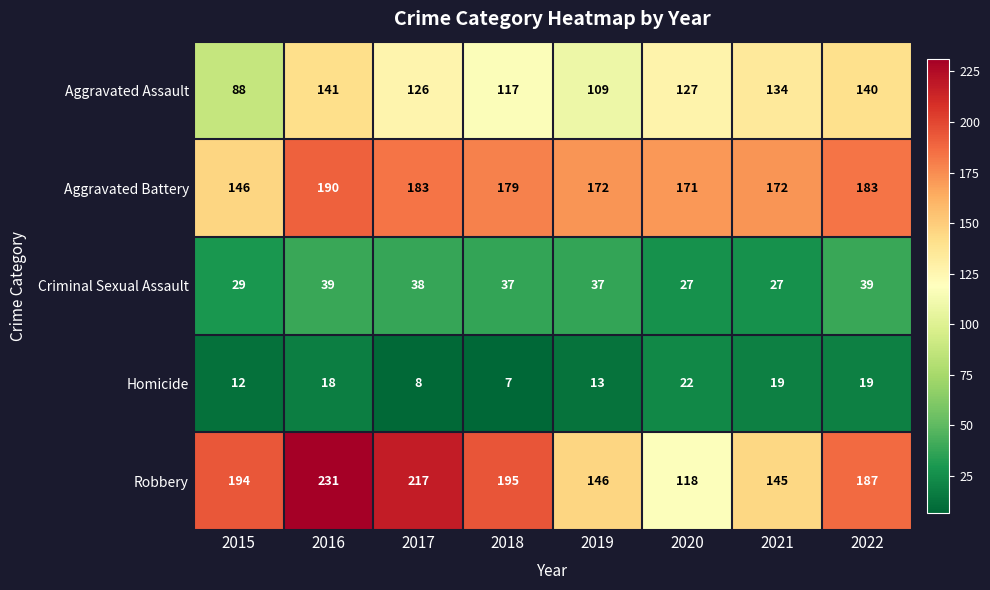

Is it true that Criminal Sexual Assault equals 39 at 2016?

True